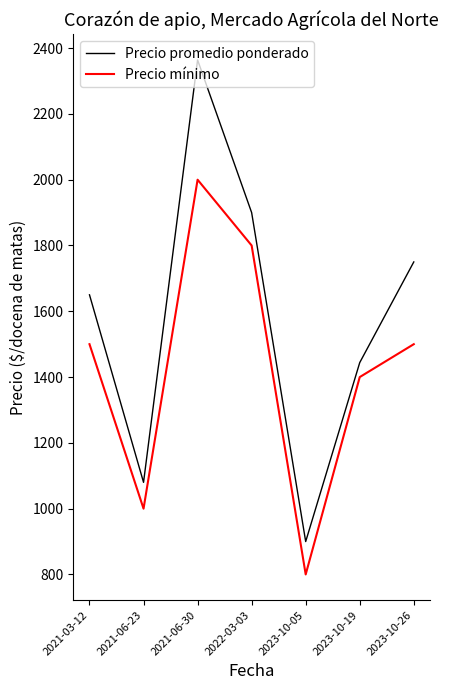

At which category is the sum across all series the highest?

2021-06-30